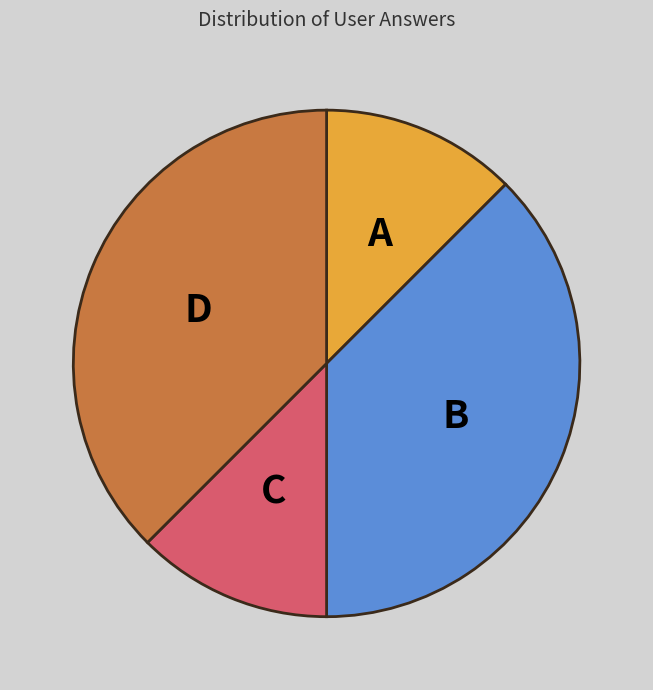

Is there any slice that represents more than half of the pie?

No